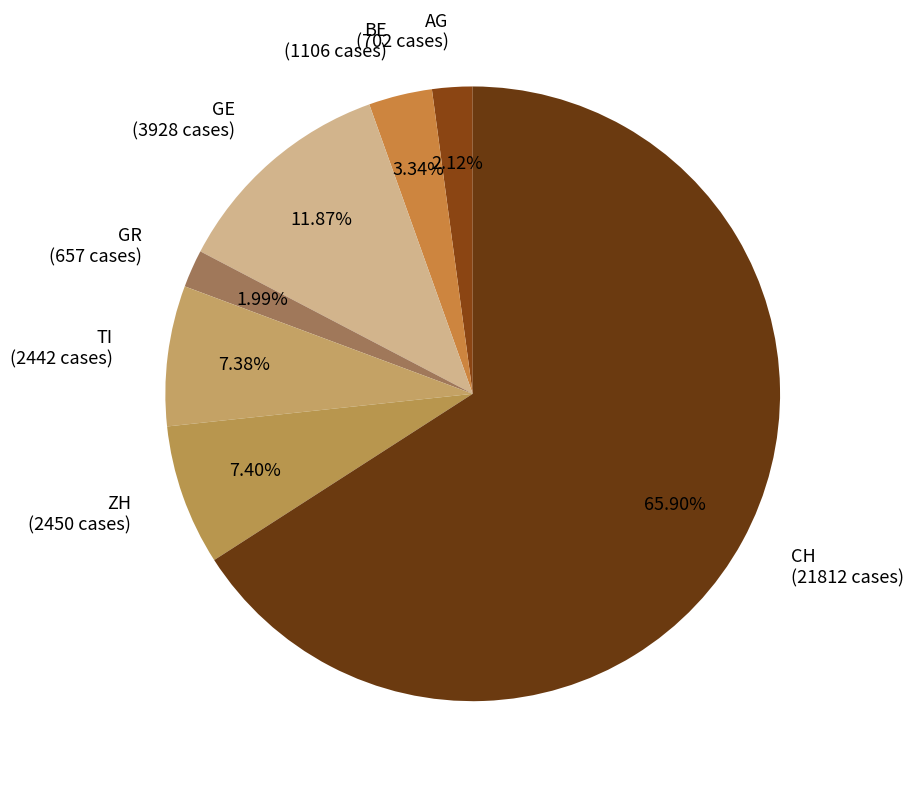

Is the sum of GR and BE greater than half?

No